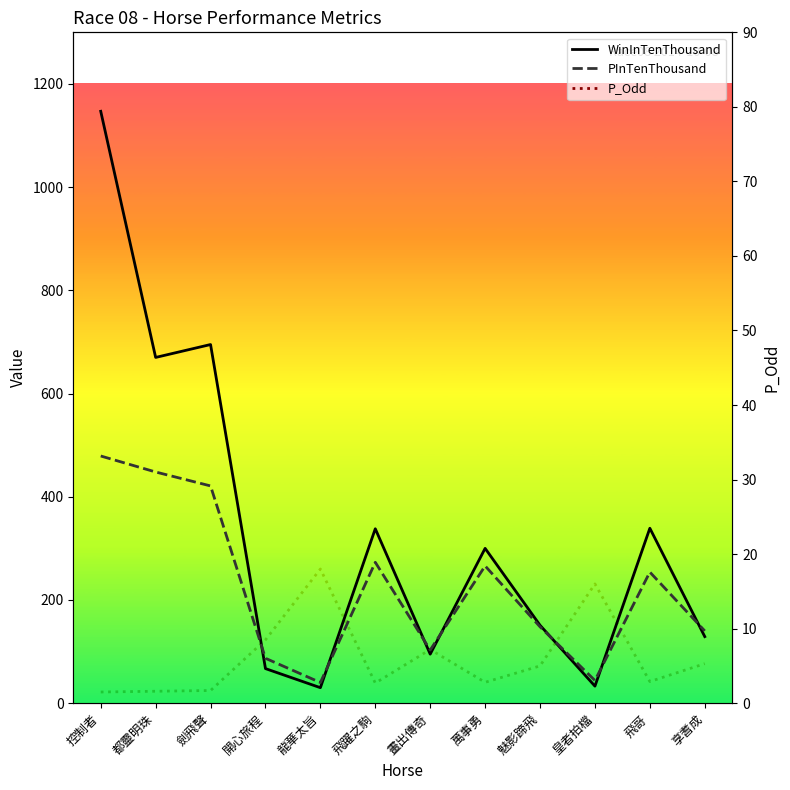

What is the approximate value of WinInTenThousand at 劍飛聲?

695.0